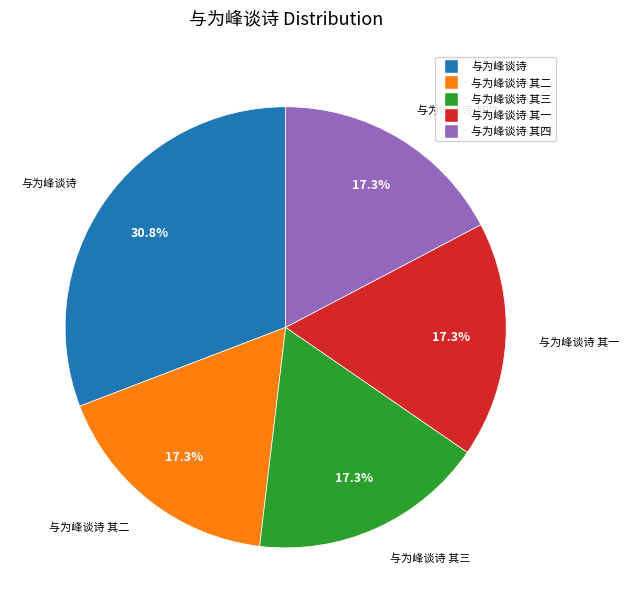

Does any single category account for the majority?

No